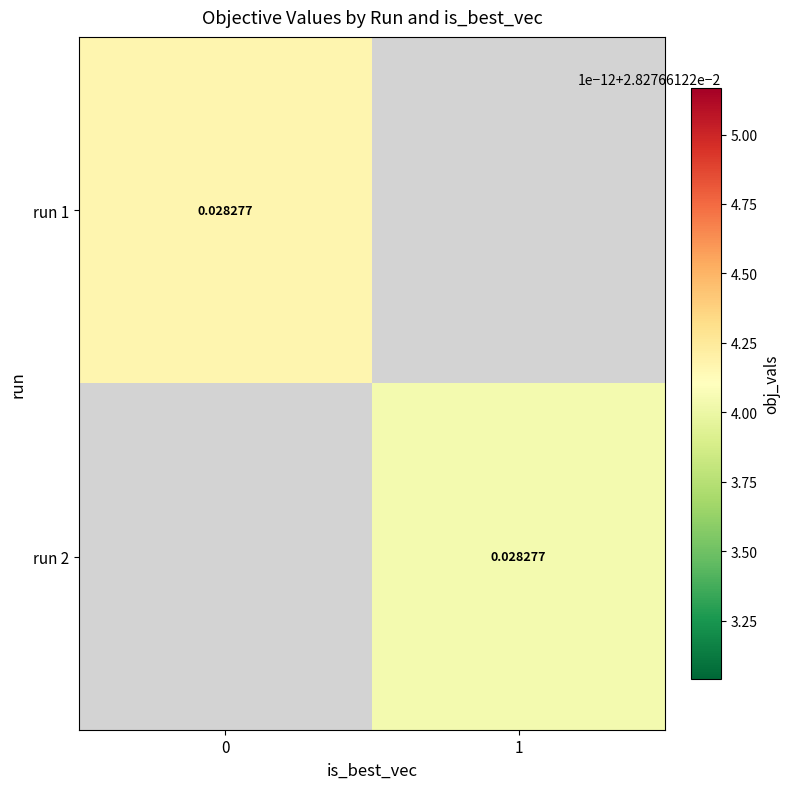

Rank the series by their maximum value, from highest to lowest.

run 1, run 2